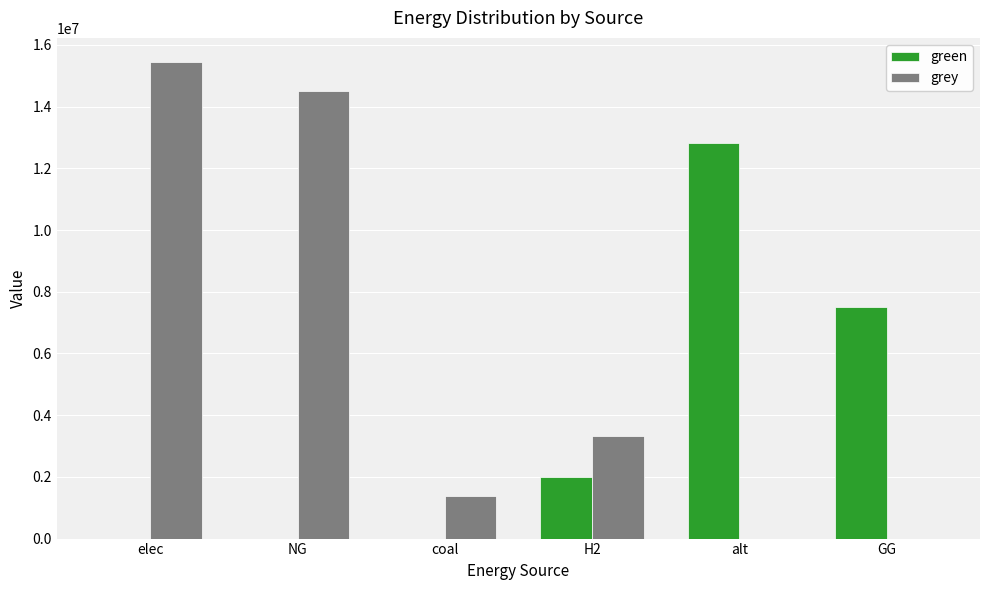

How many groups of bars are there?

6